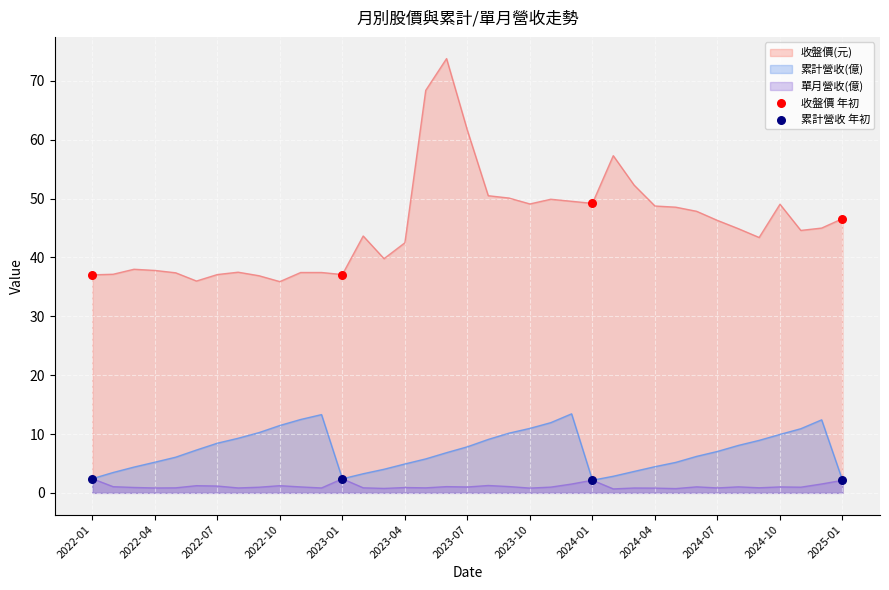

What is the total value across all series at 2022-07?

46.7